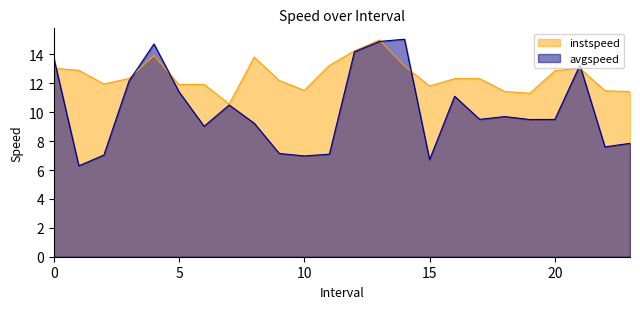

What position from the right is 19.0?

5